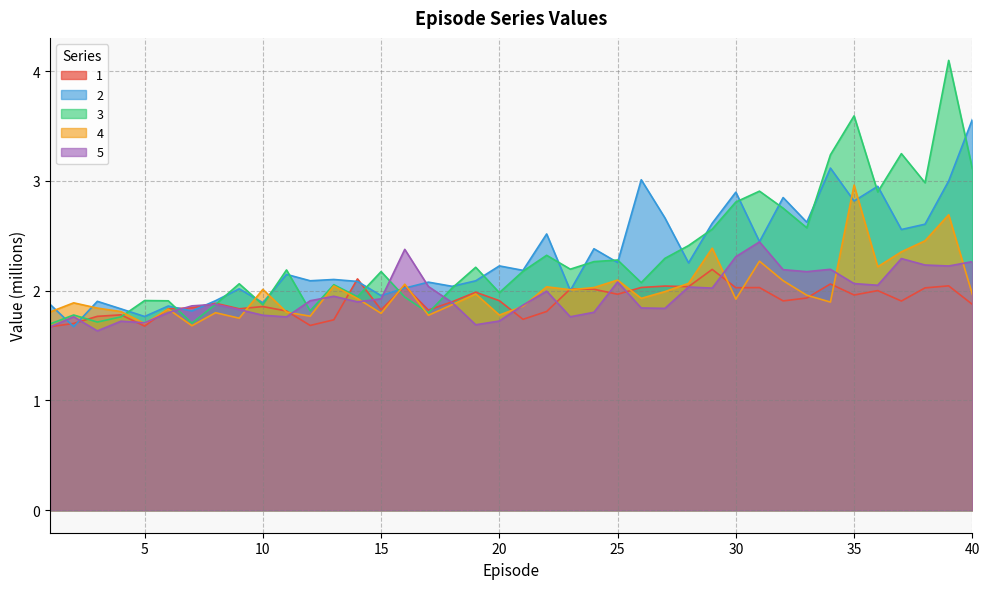

Which series has the widest spread of values?

3